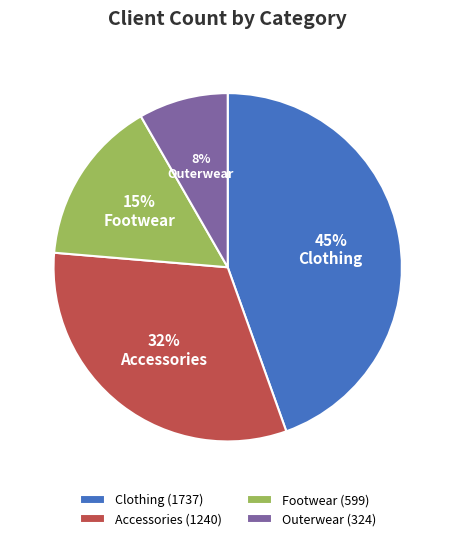

Rank the categories by value from lowest to highest.

Outerwear, Footwear, Accessories, Clothing